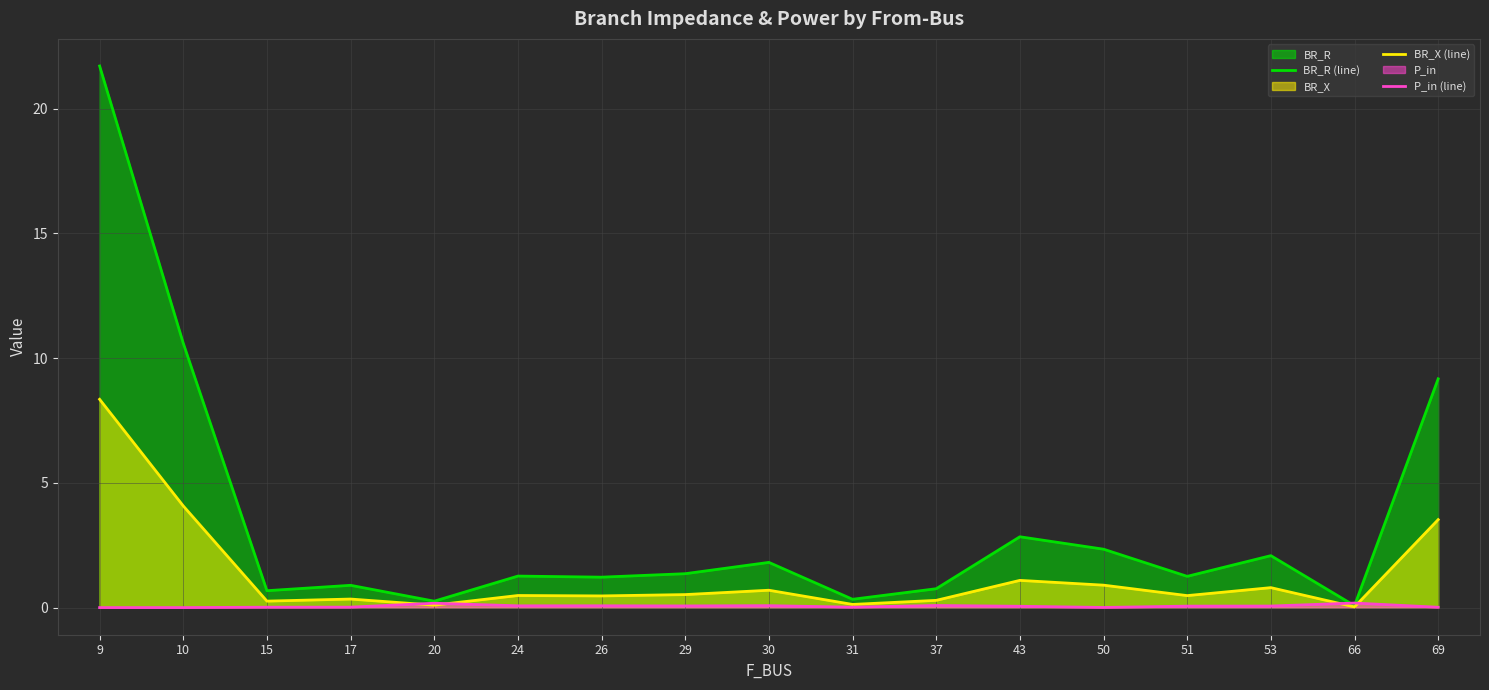

Does the chart display data point markers on the line(s)?

No